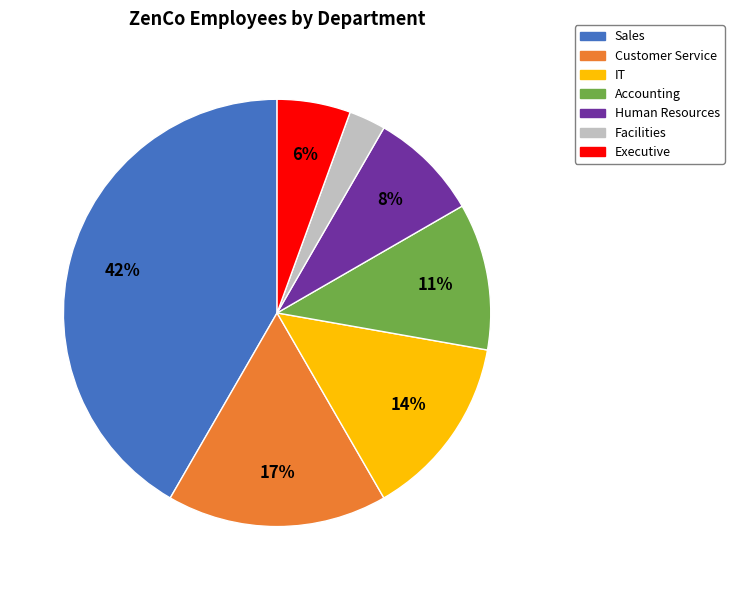

Does any single category account for the majority?

No